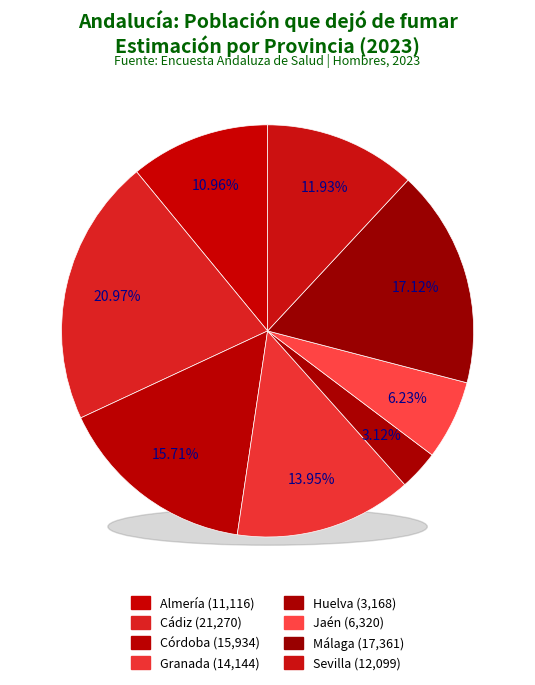

Does any single category account for the majority?

No